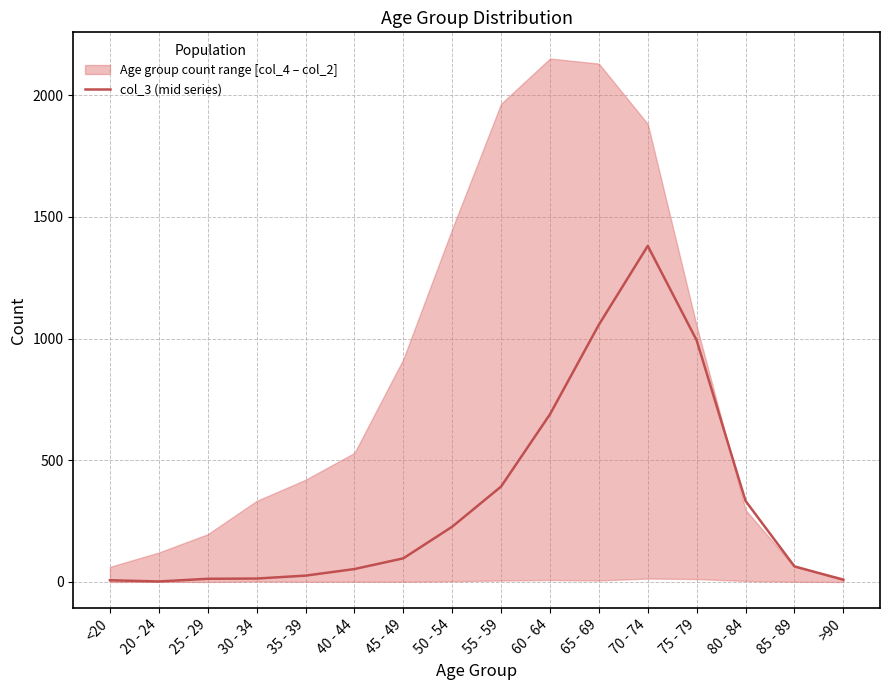

What is the sum of all values?

5357